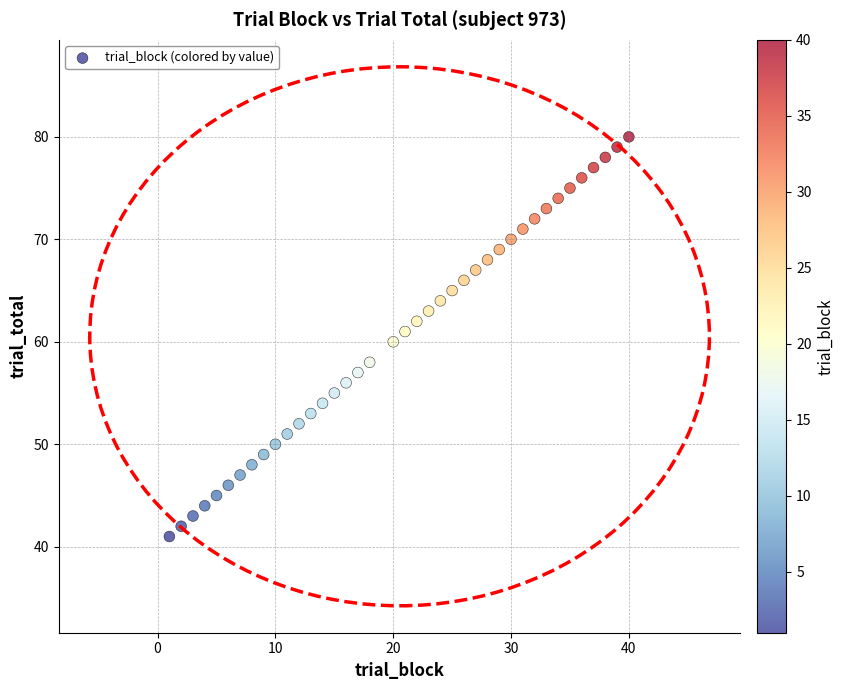

What is the range of X values (max minus min)?

39